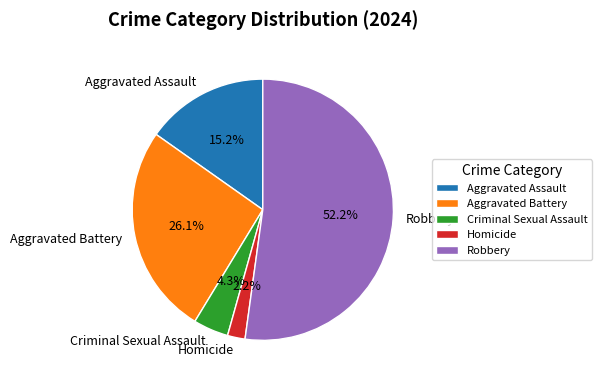

What is the largest slice in the pie chart?

Robbery